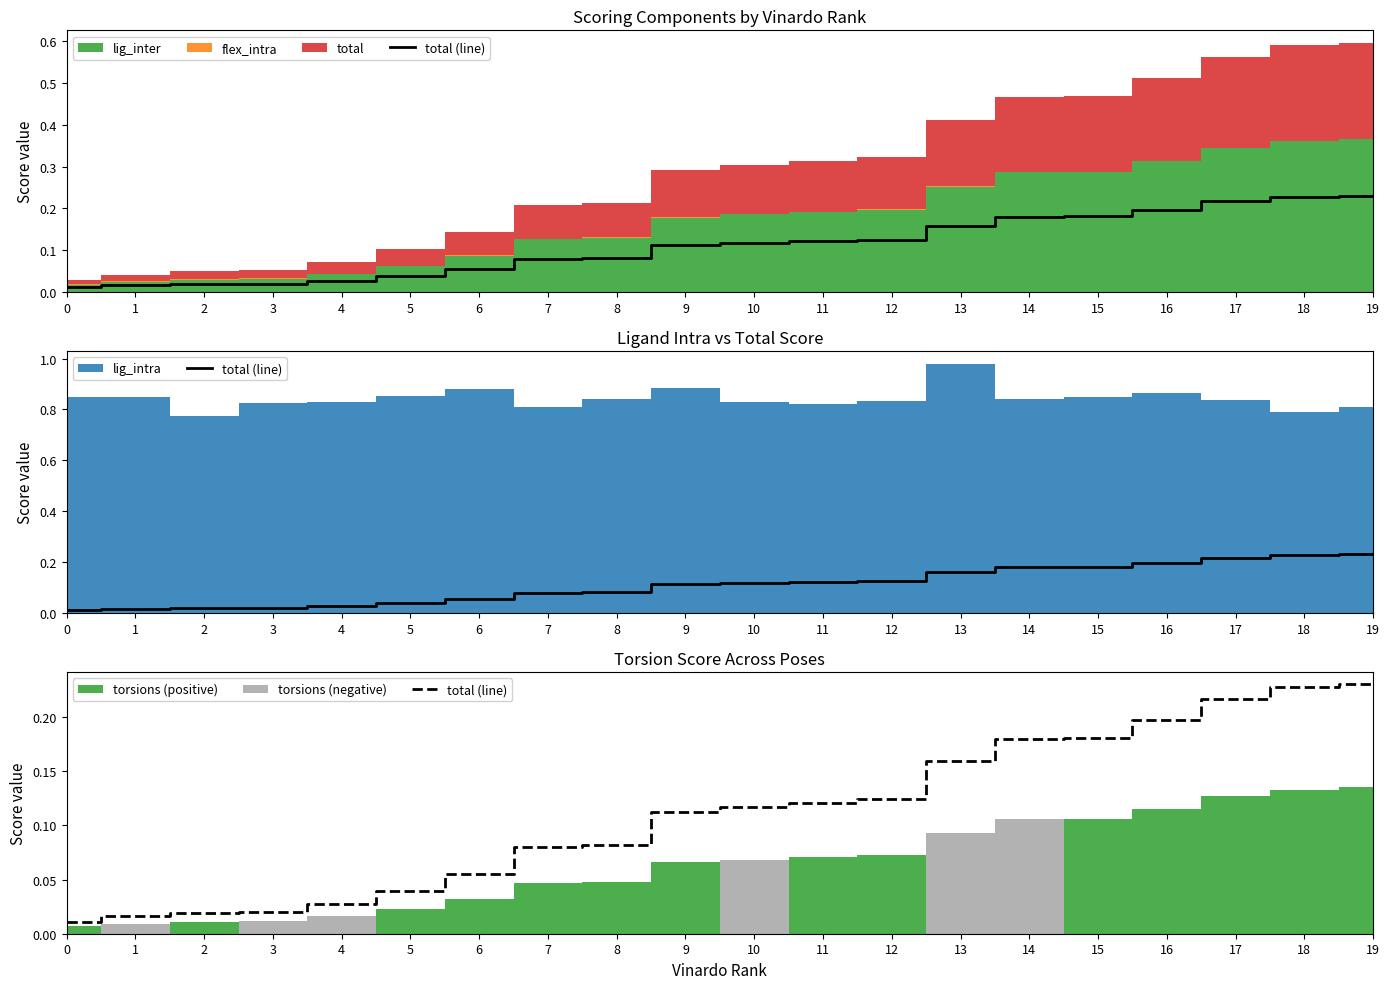

What is the difference between the maximum and minimum values?

0.2